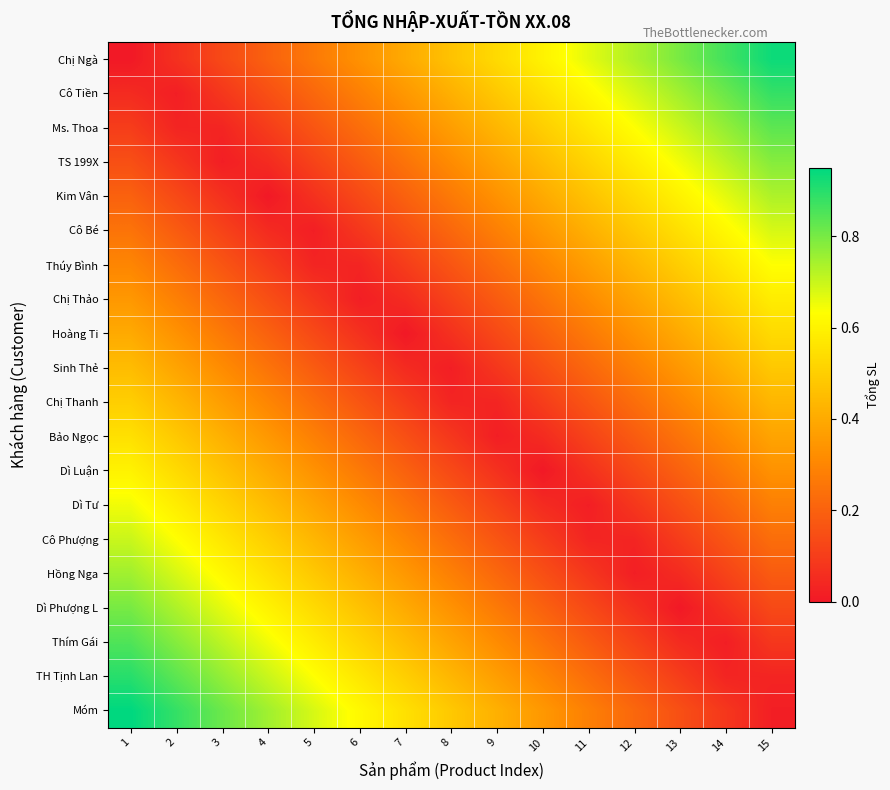

How many data points does each series have?

15